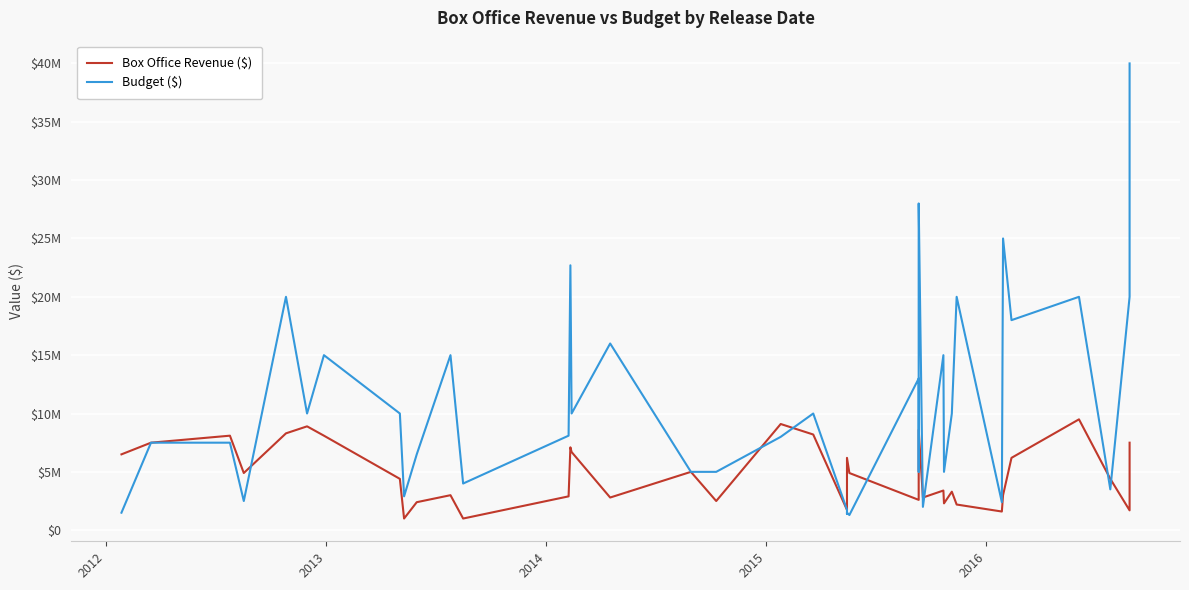

The Box Office Revenue ($) series shows 14990591 at 36. True or false?

False